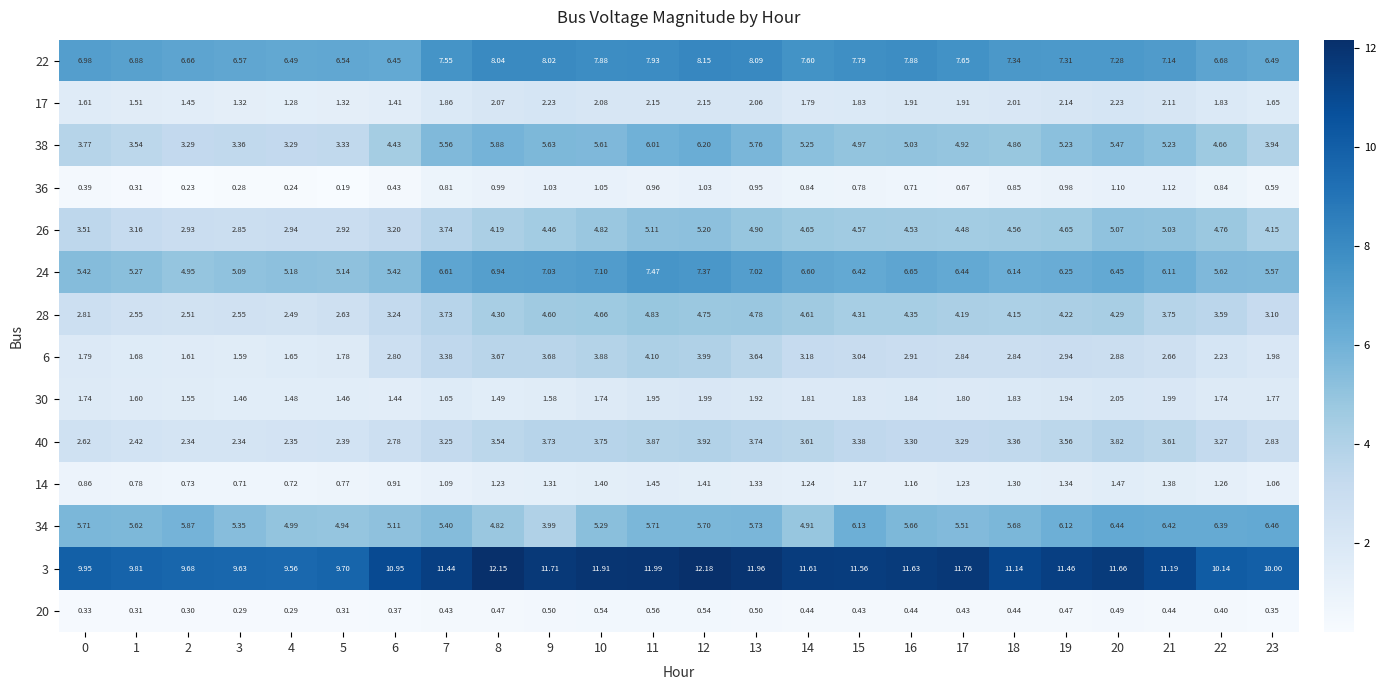

Is the value of 6 at 3 greater than the value of 40 at 2?

No